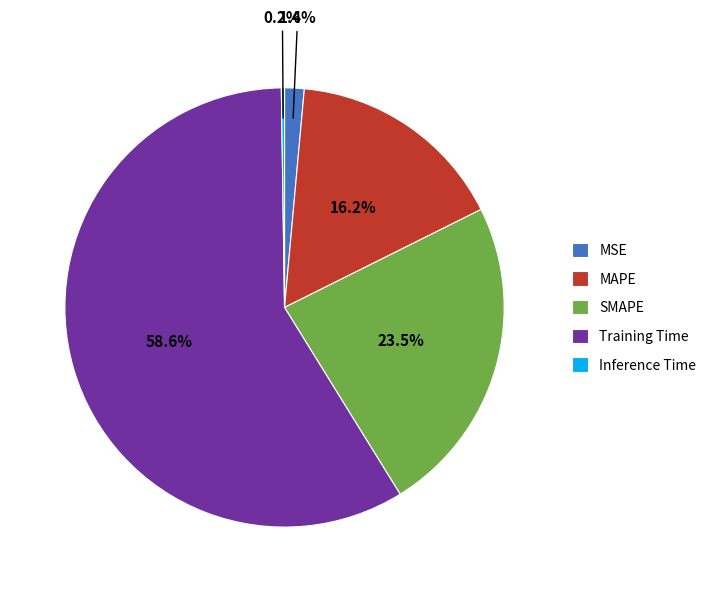

To the nearest percent, what percentage of the pie is MAPE?

16%